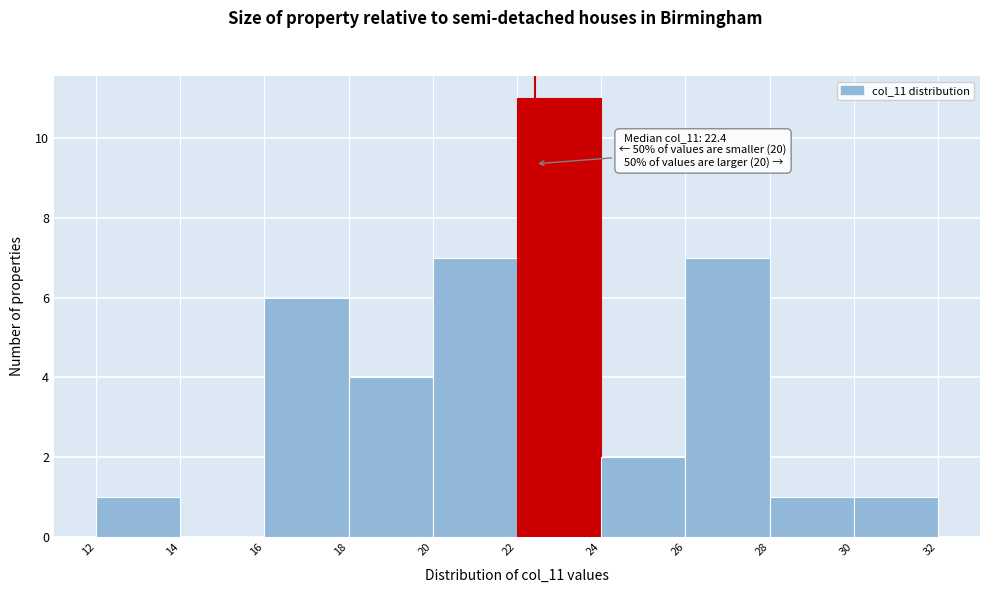

Over which range of the x-axis is the bar tallest?

22 to 24